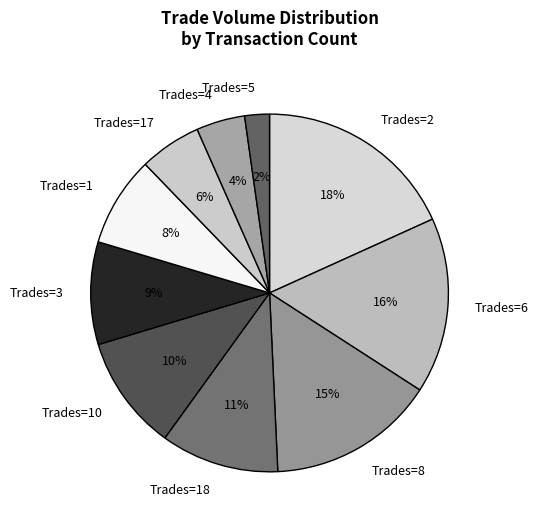

Is Trades=18 the majority of the pie?

No